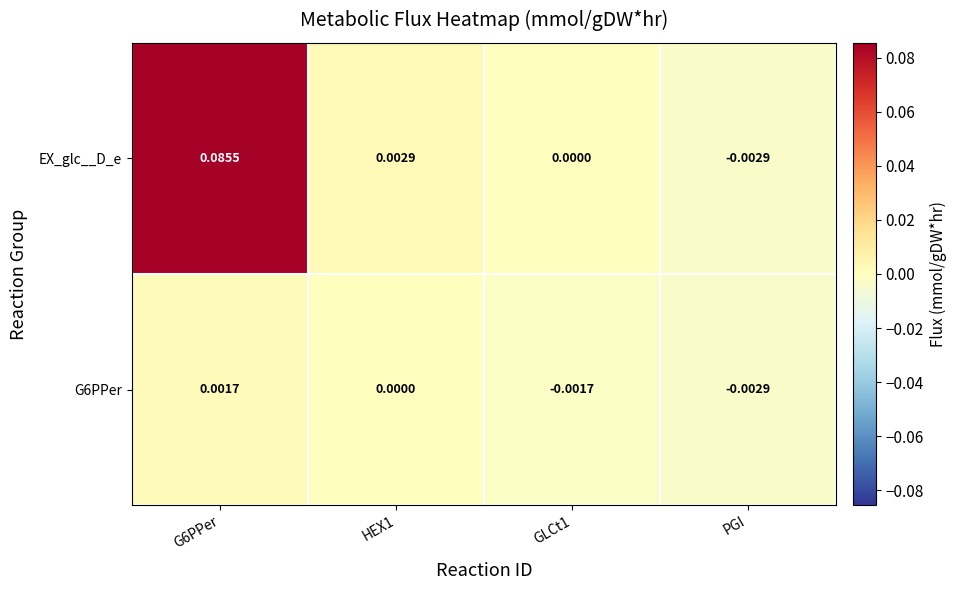

Which label corresponds to the largest value in the chart?

G6PPer